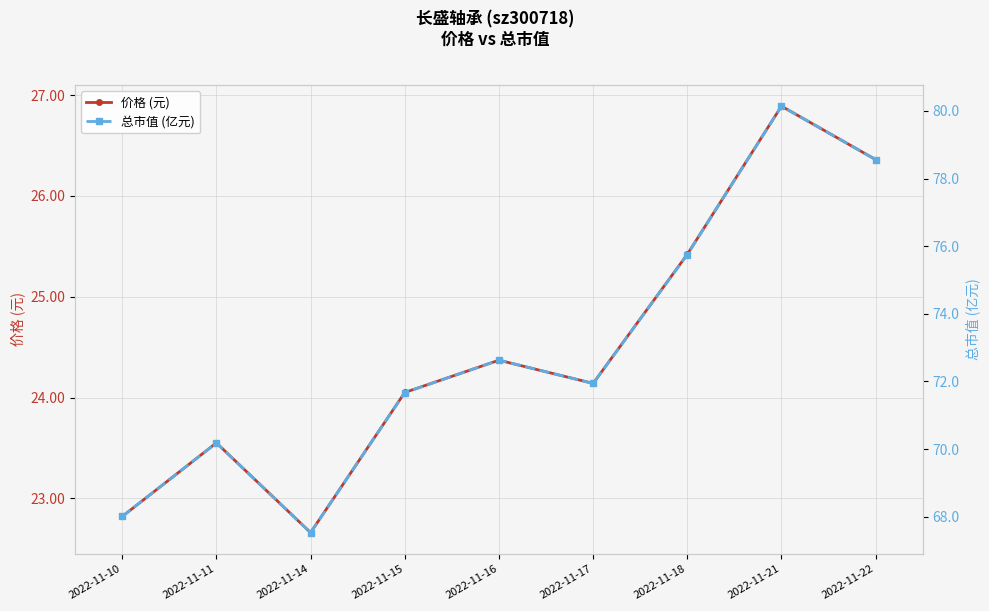

What is the sum of all 总市值 (亿元) values?

656.4